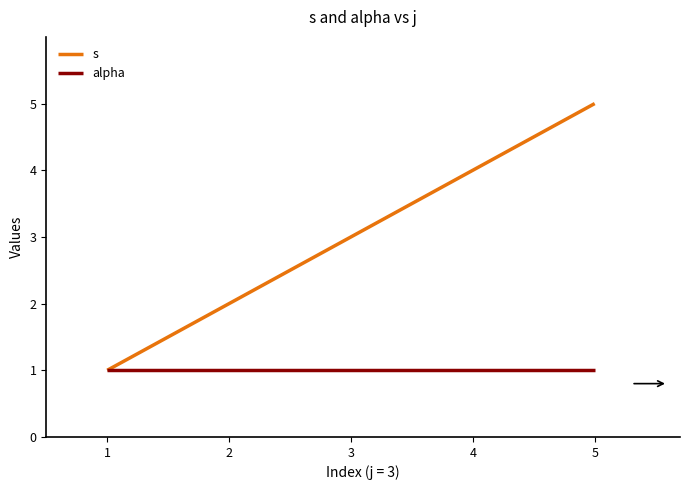

True or false: s has more than 0 interior local peaks.

False